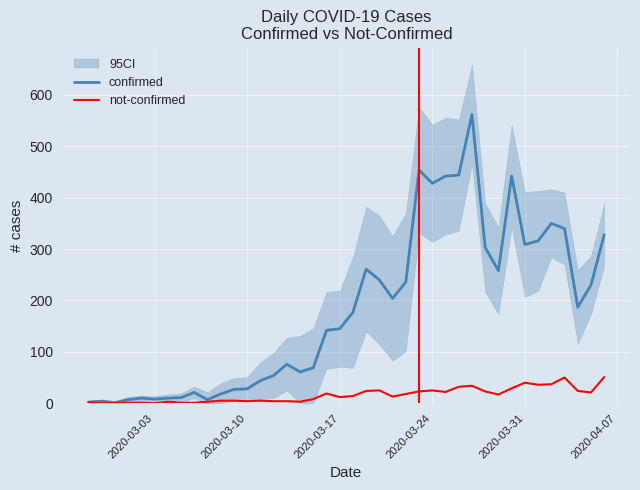

How many values in the not-confirmed series exceed 14?

19